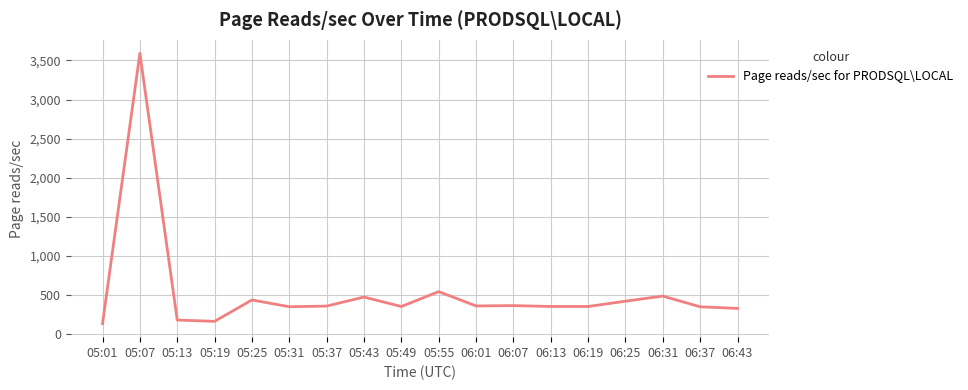

What is the greatest value displayed?

3590.7